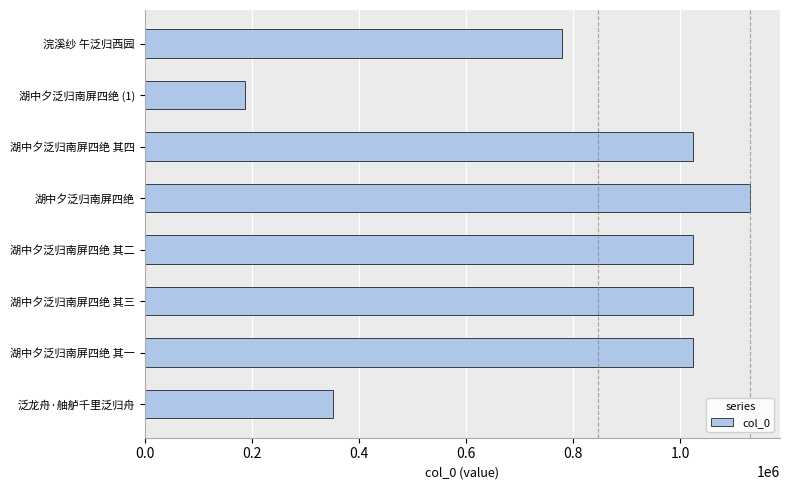

At which label is the value closest to 659077?

浣溪纱 午泛归西园